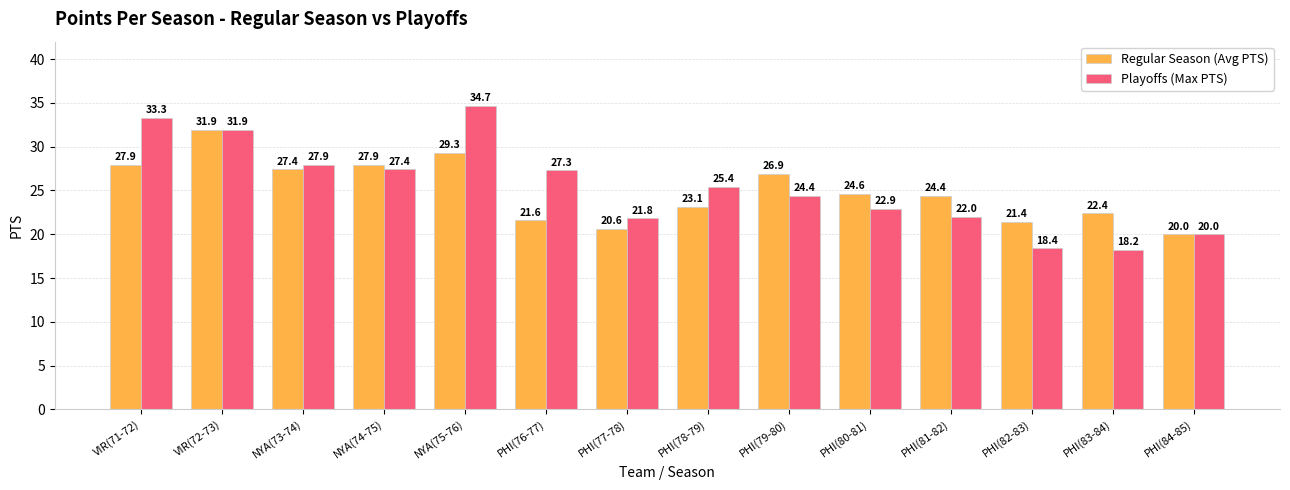

What is the sum of the Regular Season (Avg PTS) values at NYA(73-74) and PHI(83-84)?

49.8